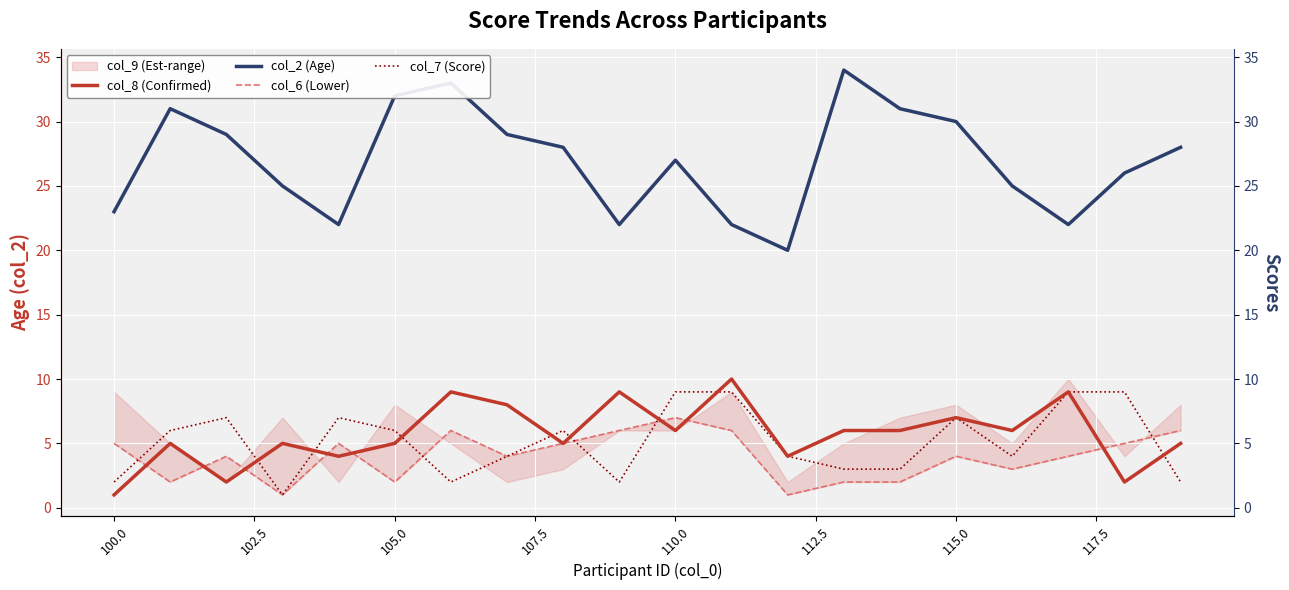

Count the col_8 (Confirmed) values in the range 5 to 8.

11